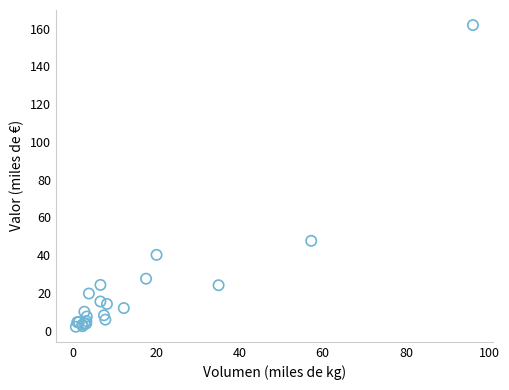

What Y value in the scatter plot is closest to 81?

47.6